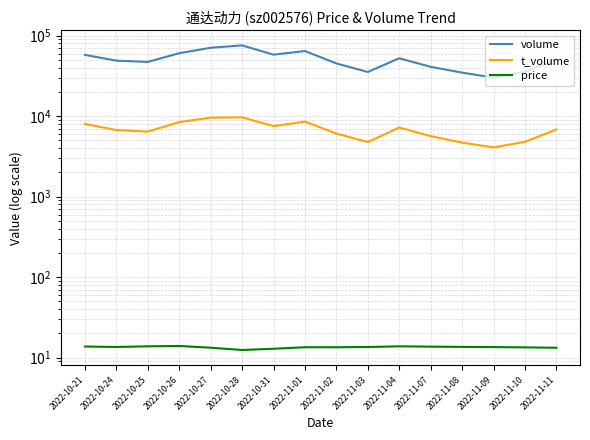

How many data points in volume are less than 50768?

8